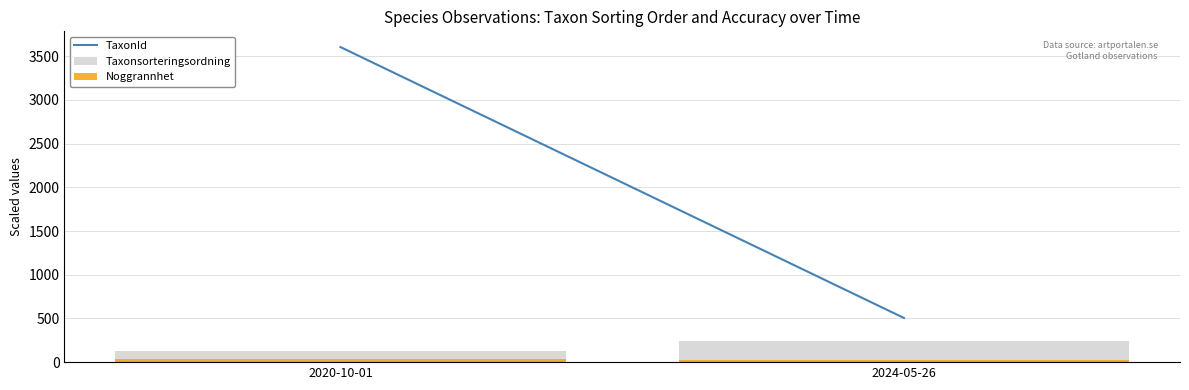

Reading left to right, extract all data points from this chart.

TaxonId: 2020-10-01=3604.6	2024-05-26=505.5
Taxonsorteringsordning: 2020-10-01=128.9	2024-05-26=240.5
Noggrannhet: 2020-10-01=37.5	2024-05-26=27.0